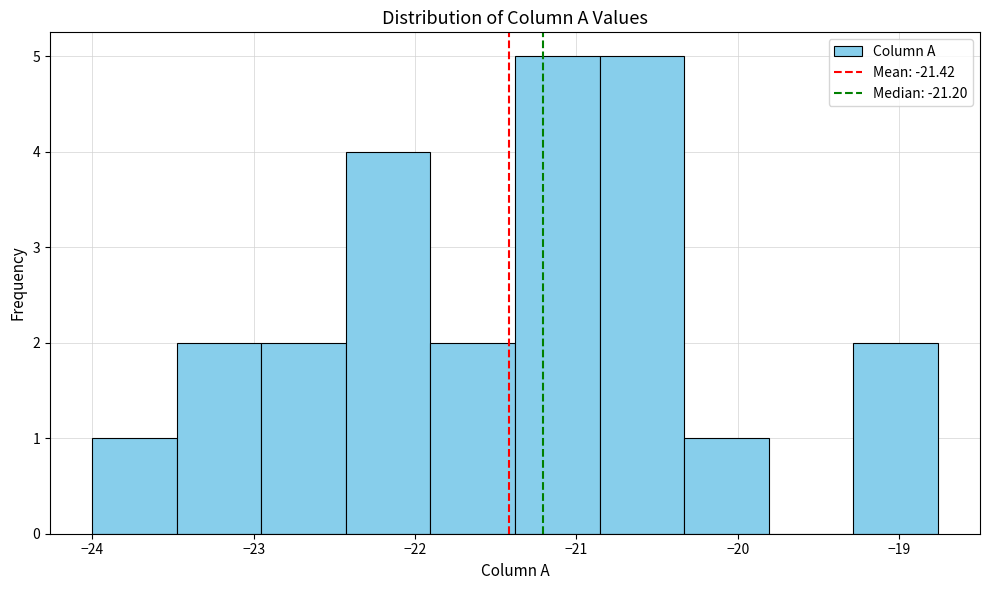

What is the height of the bar covering -19.3 to -18.8 on the x-axis? Neither the bar edges nor the heights are printed on the chart, so give them approximately, as read against the axes.

2